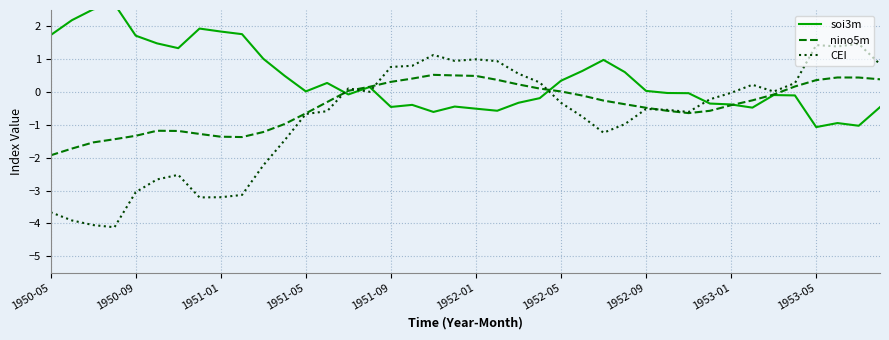

After their last crossing, which series has the higher values: nino5m or CEI?

CEI